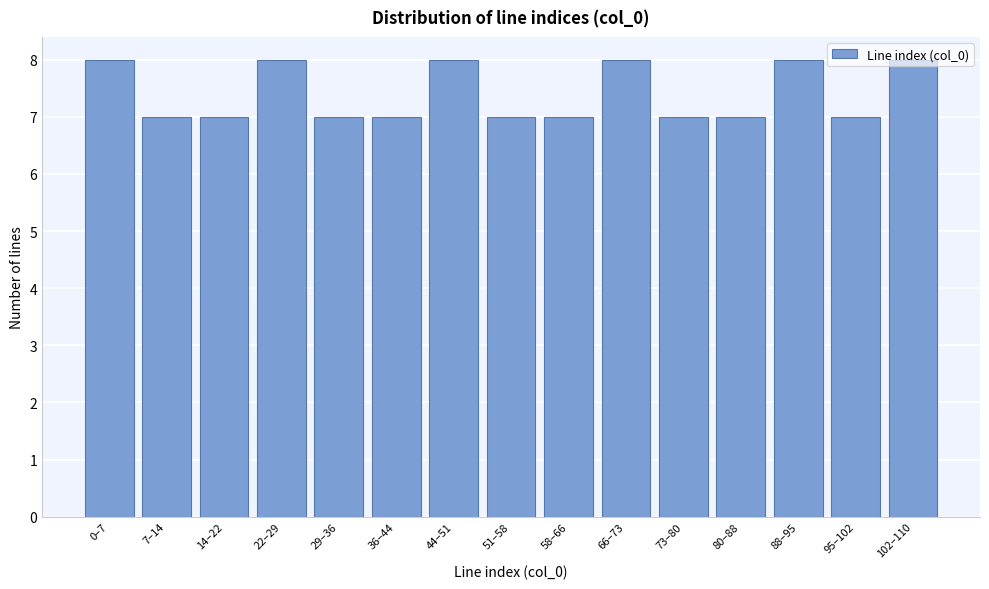

What is the sum of the values at 88–95 and 29–36?

15